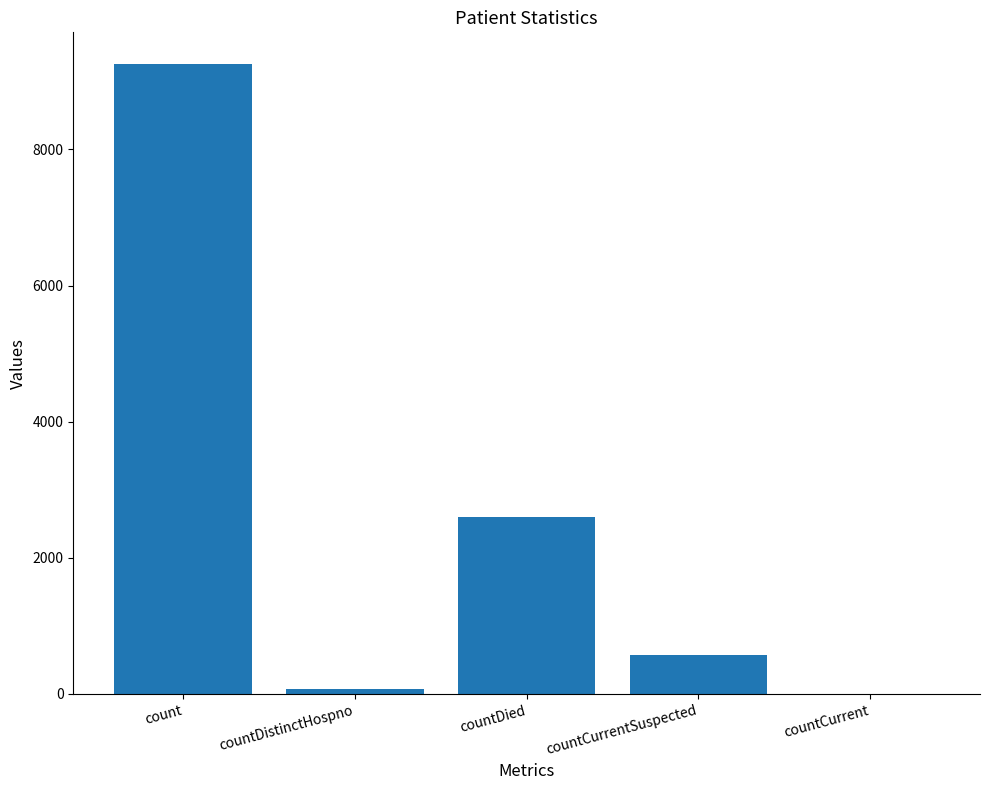

Is it true that the value at countCurrent is 0?

True